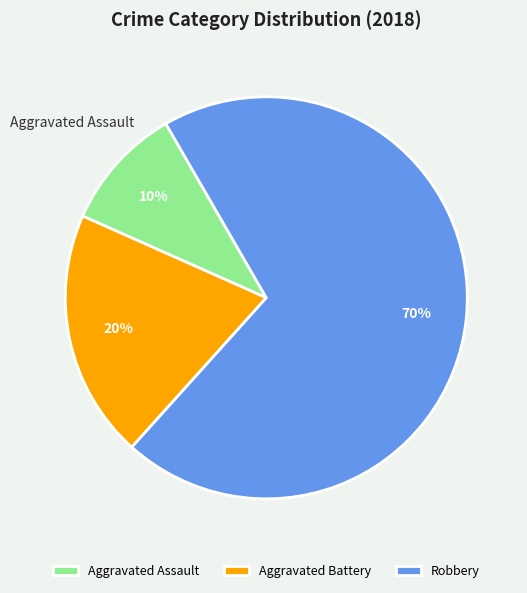

Count the number of slices in the pie.

3